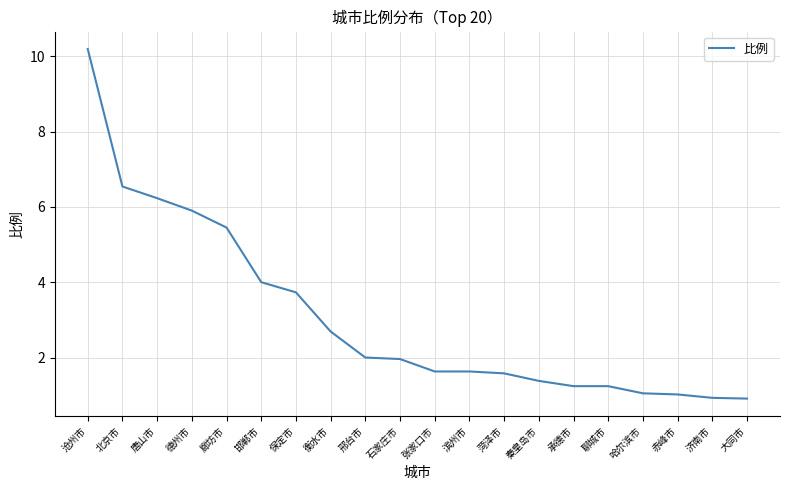

What is the greatest value displayed?

10.2